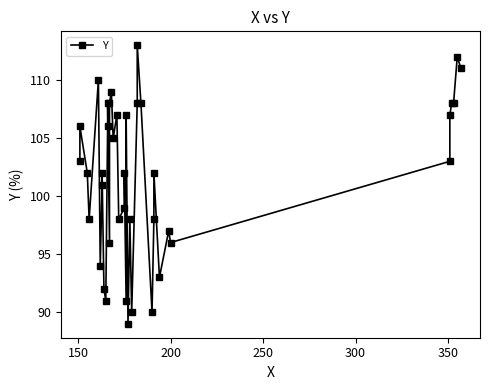

Is it true that the value at 30 is 61?

False